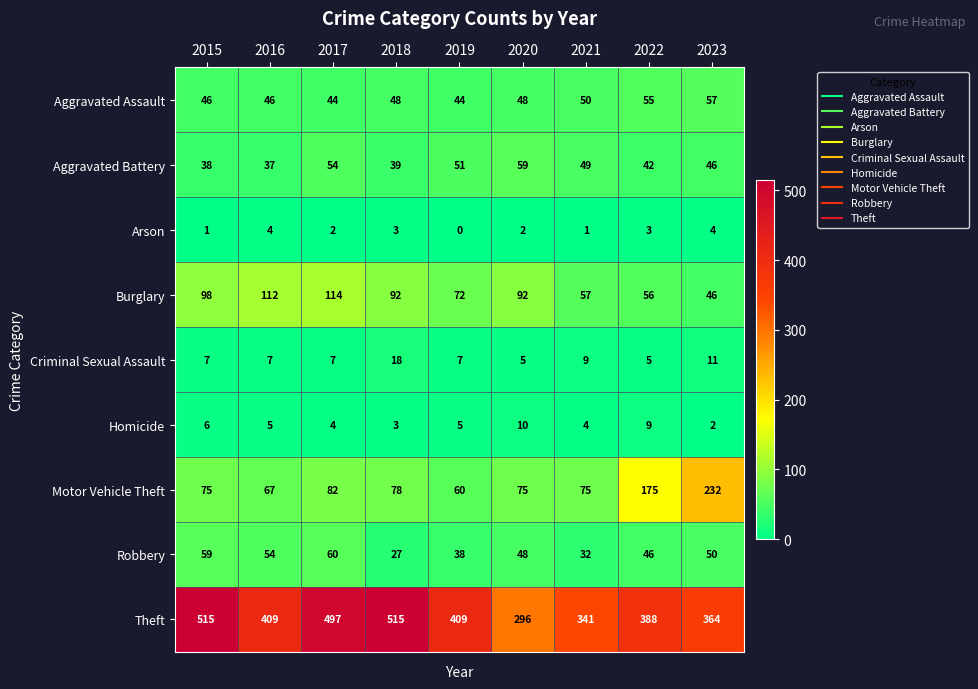

What is the difference between the second highest and second lowest values in the Homicide series?

6